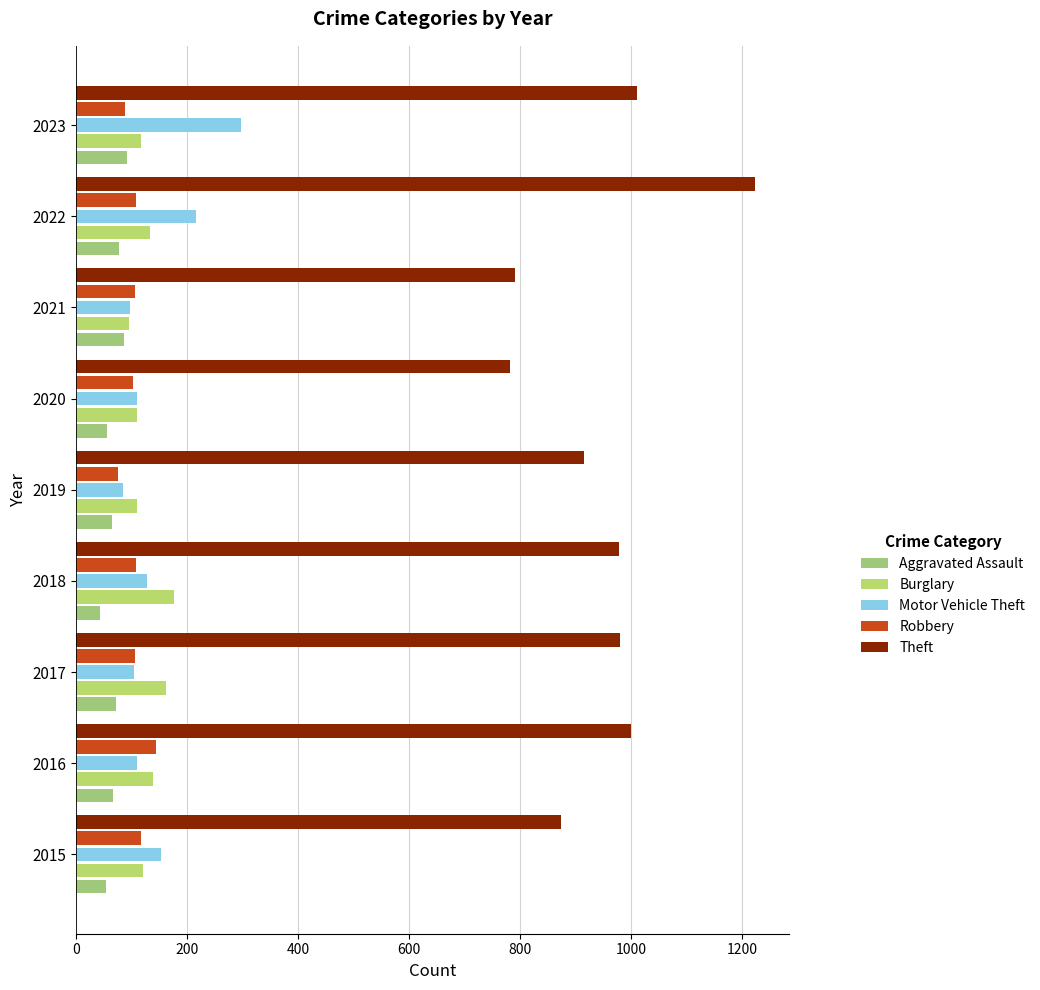

Reading right to left, transcribe all the data shown in this chart.

Aggravated Assault: 91	77	86	56	65	43	72	66	54
Burglary: 116	132	95	110	110	176	162	139	121
Motor Vehicle Theft: 296	216	96	109	84	127	104	110	152
Robbery: 87	107	105	102	75	107	105	144	117
Theft: 1010	1222	791	782	914	977	979	999	874